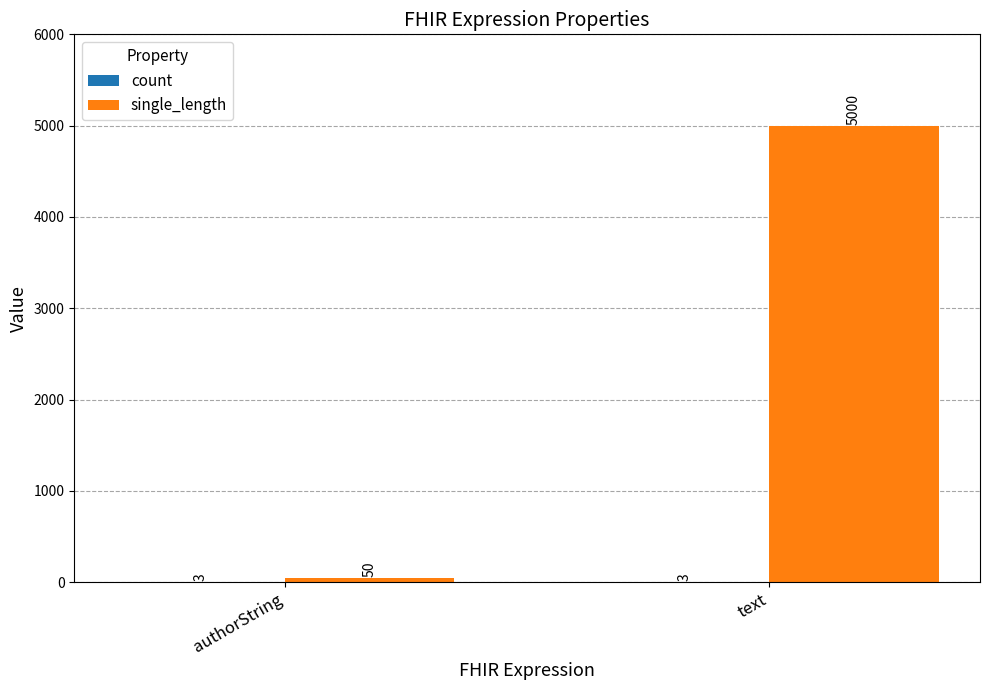

What is the average value of the single_length series?

2525